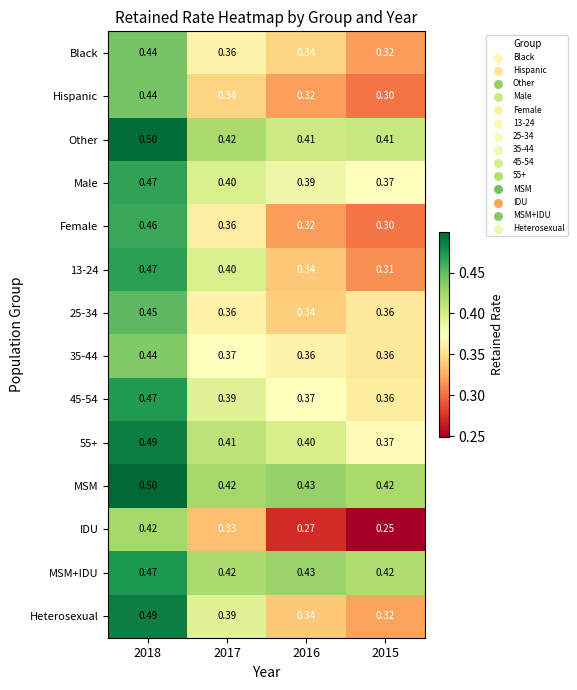

What is the maximum value shown in the chart?

0.5